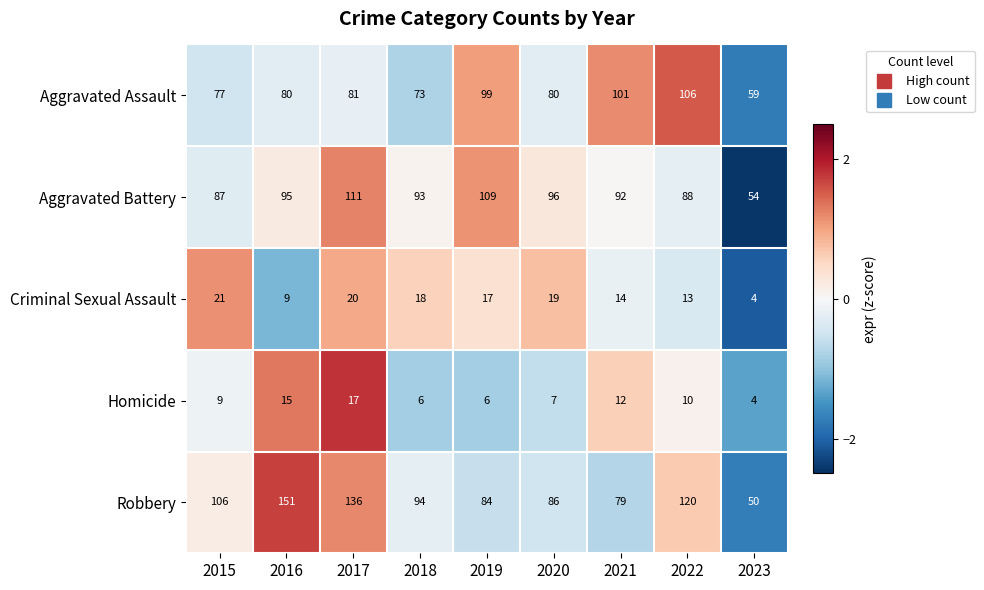

Is it true that Criminal Sexual Assault equals 13 at 2022?

True